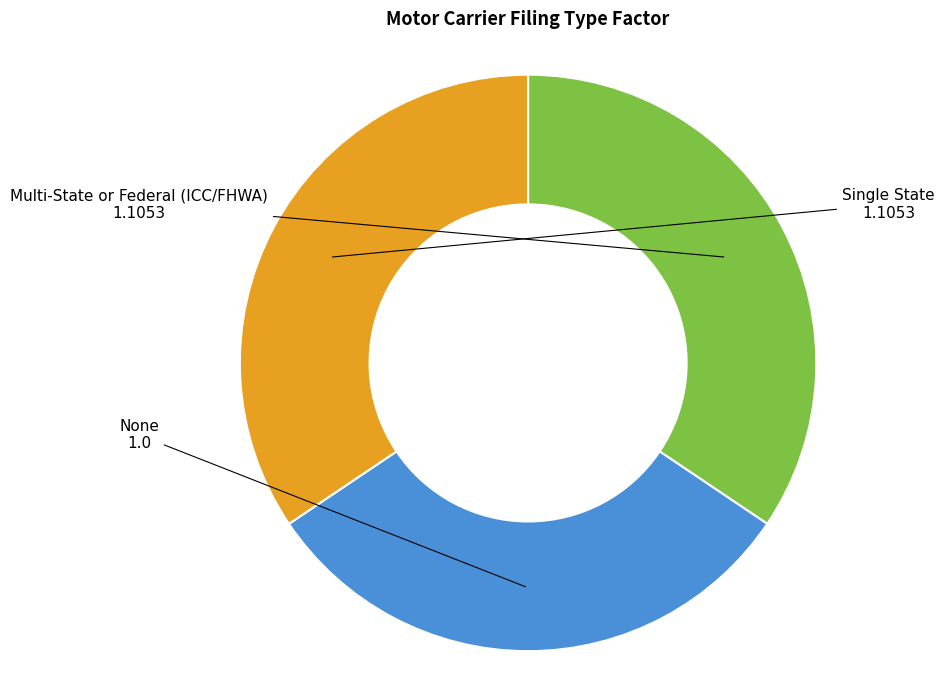

Is there a majority slice in this chart?

No